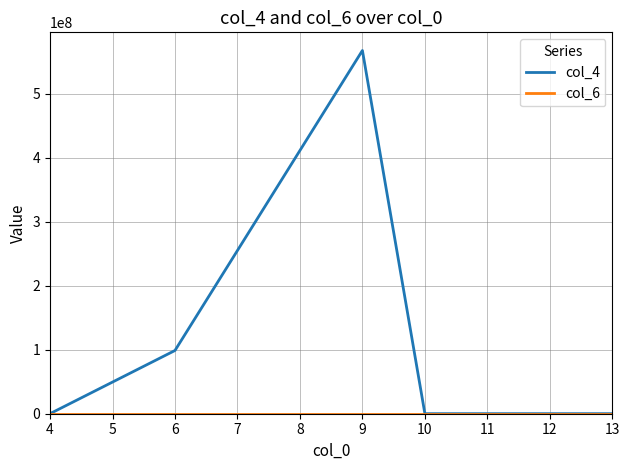

What is the sum of all col_4 values?

667361266